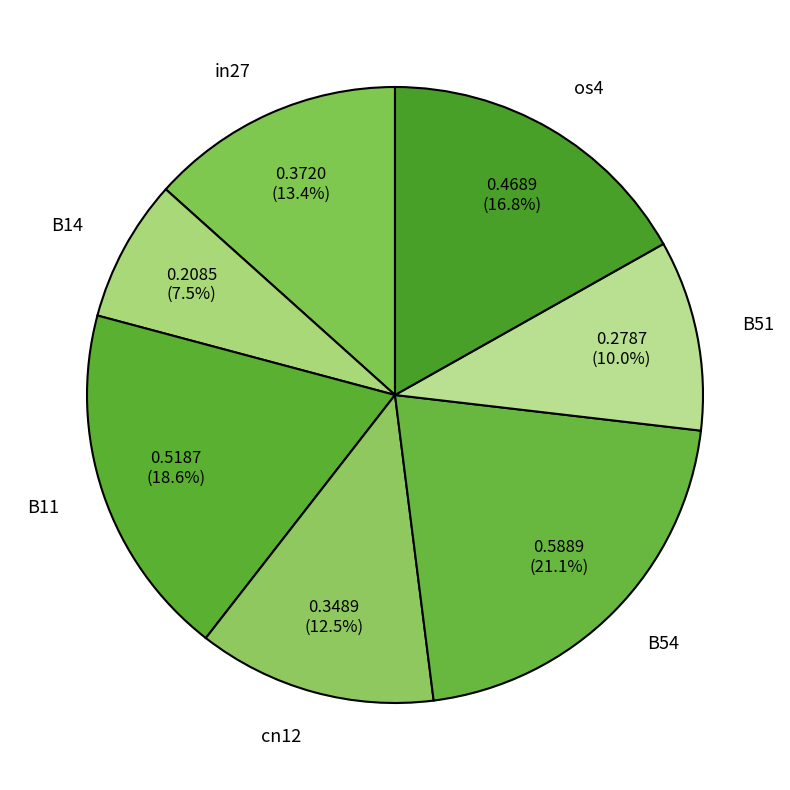

How many slices are in this pie chart?

7